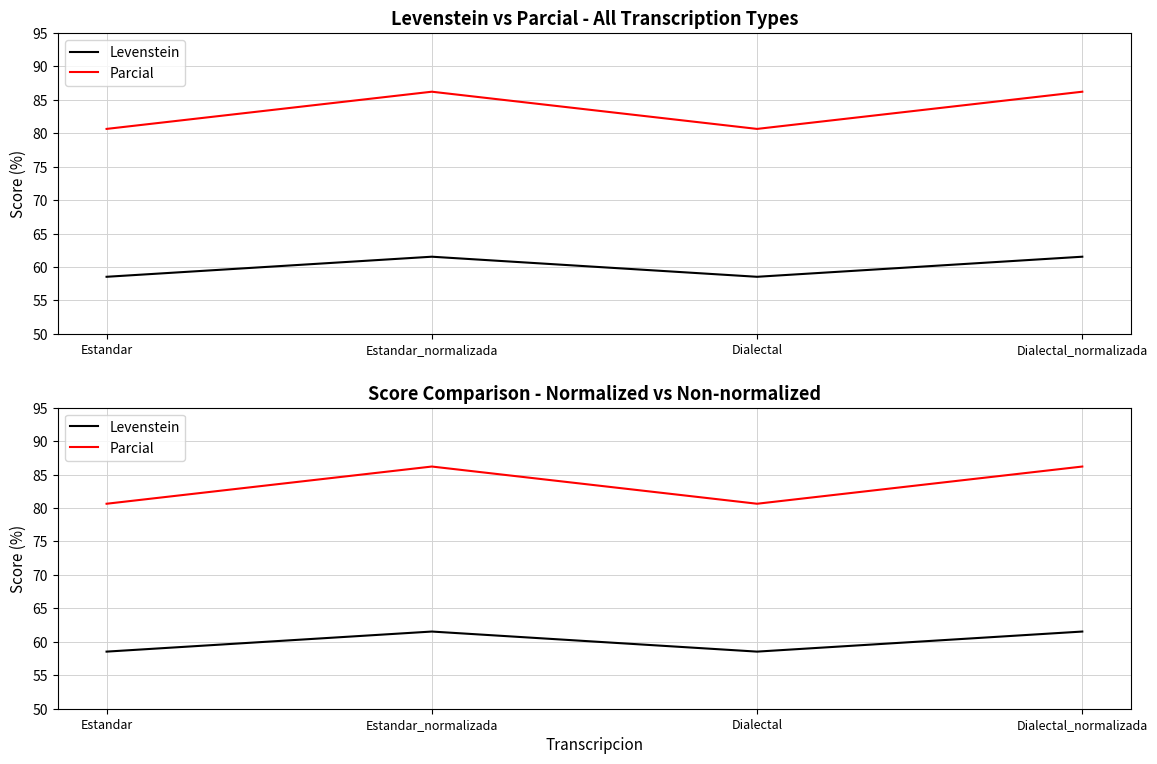

True or false: Levenstein has more than 2 interior local peaks.

False